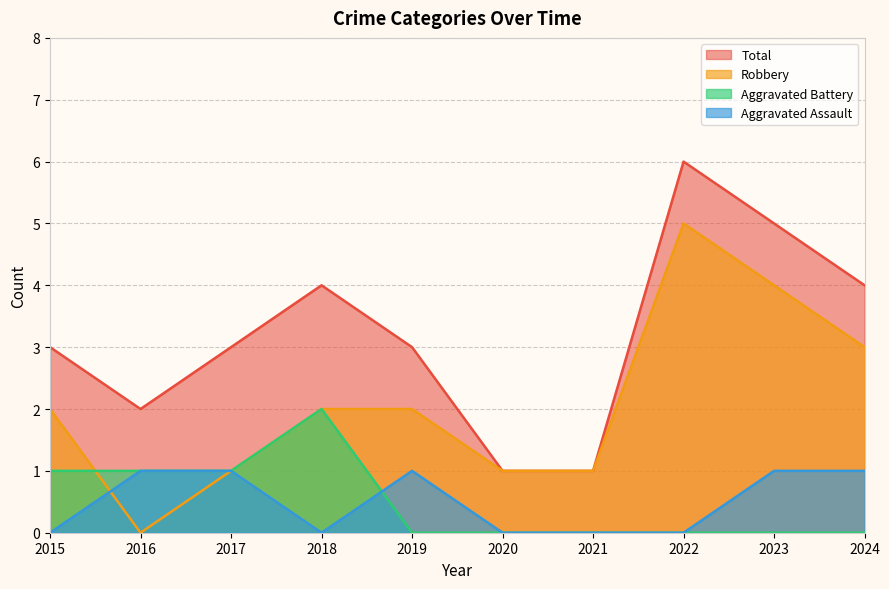

At which category is the sum across all series the highest?

2022